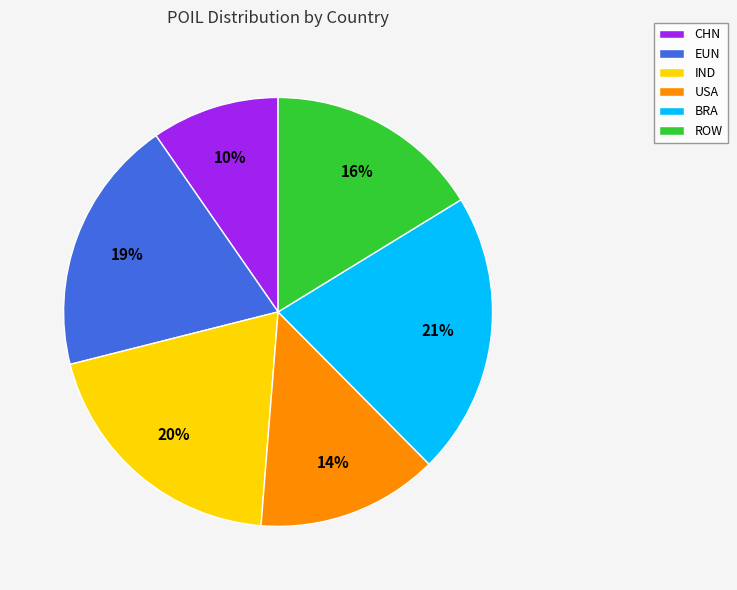

What percentage is the CHN slice, to the nearest percent?

10%